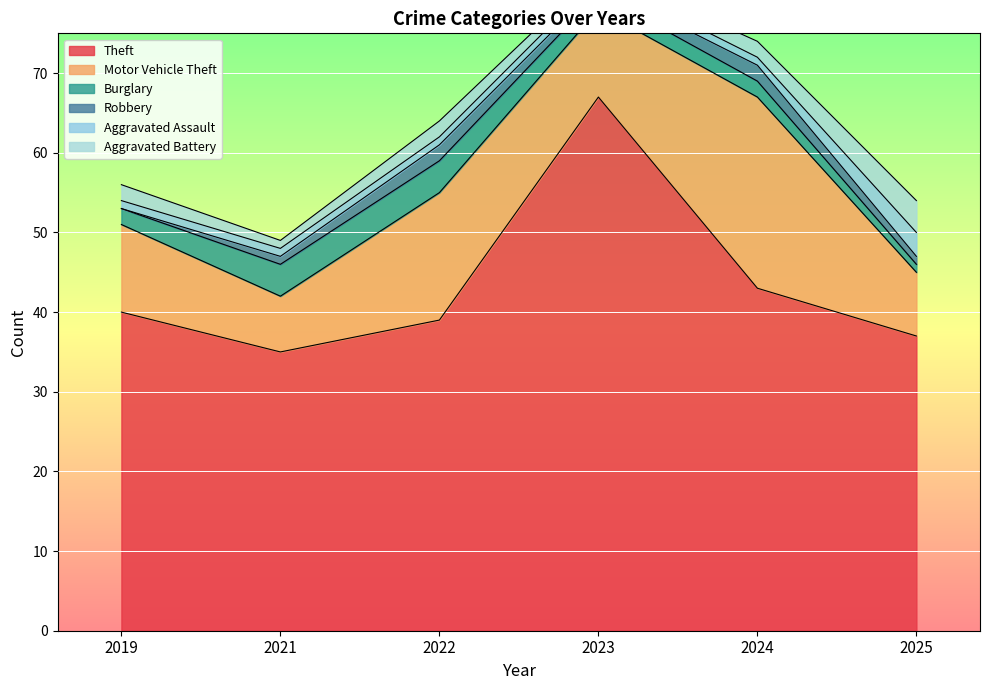

How many data points in Motor Vehicle Theft are less than 11?

2